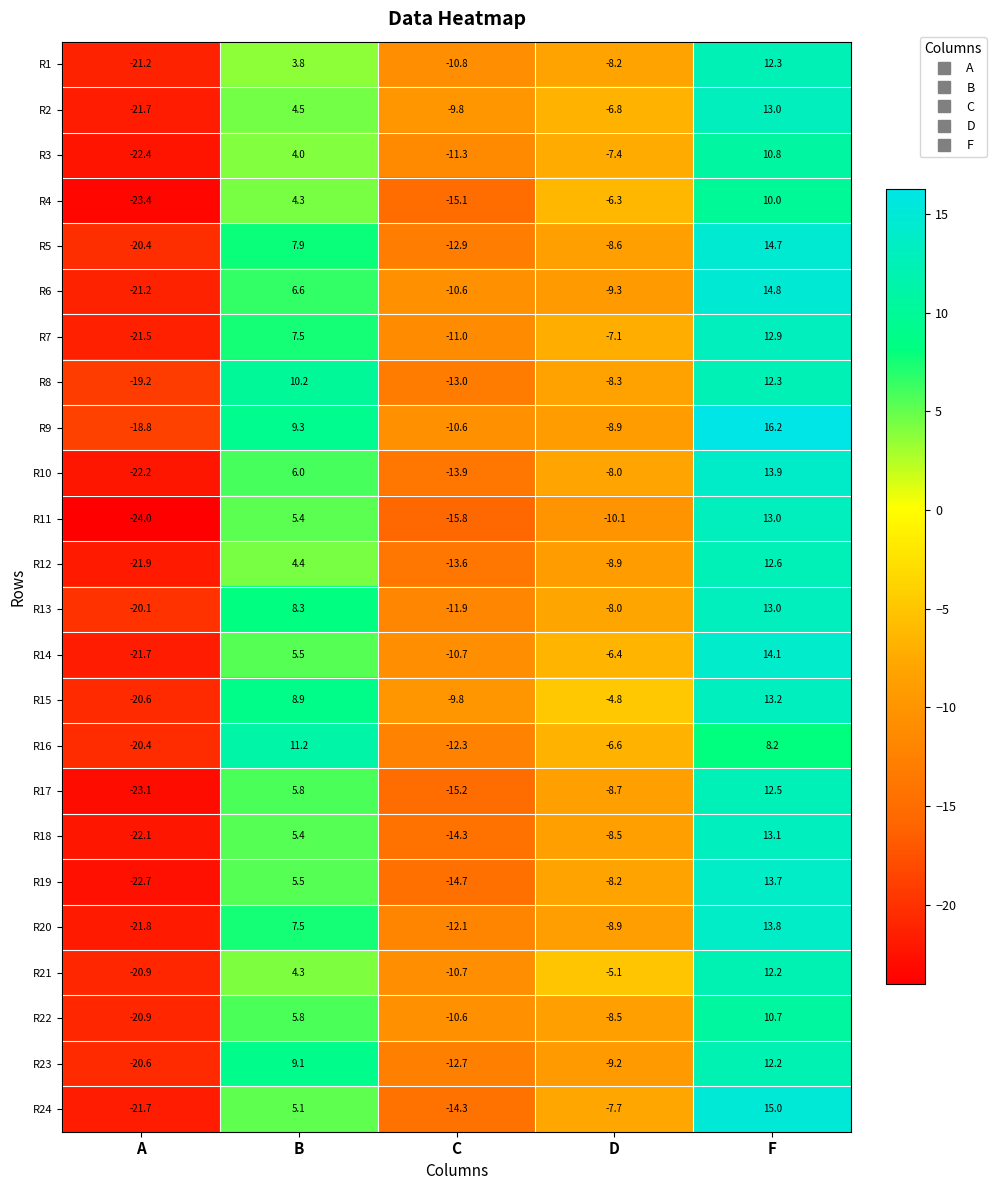

Which series has the largest range (max minus min)?

R11